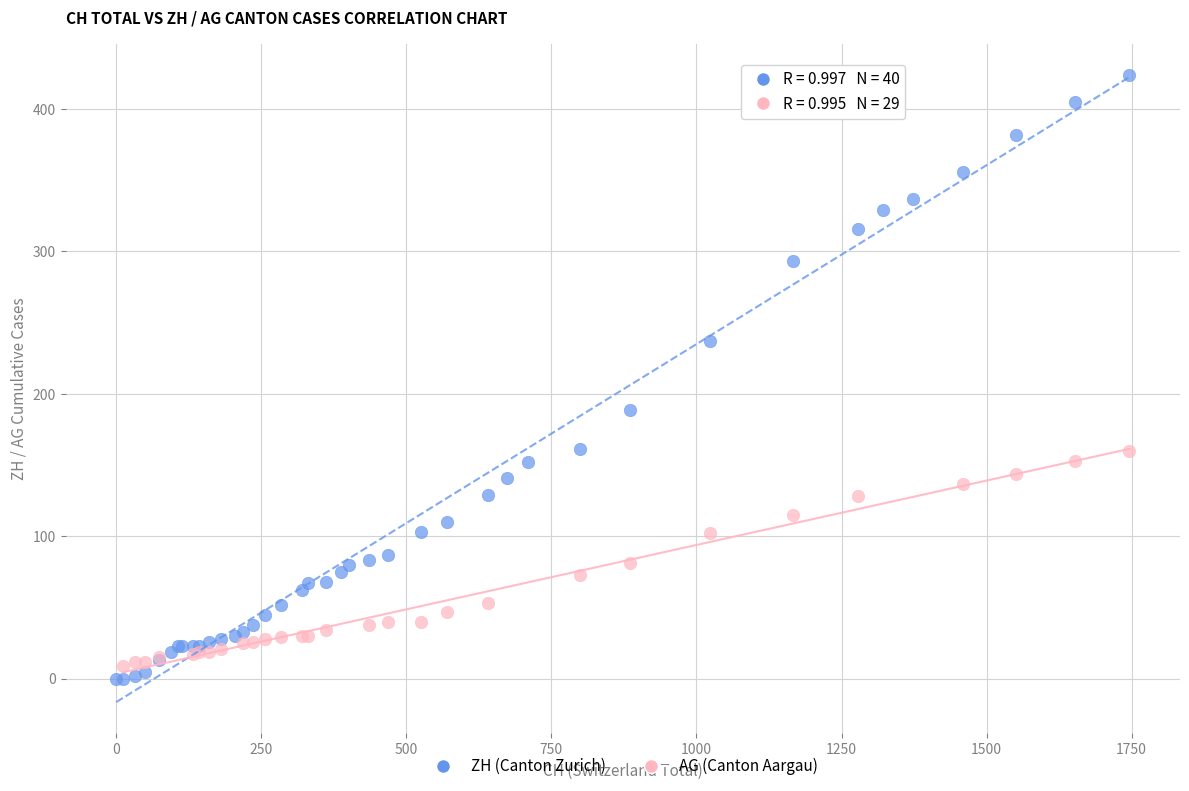

Which series has the widest spread of Y values?

ZH (Canton Zurich)